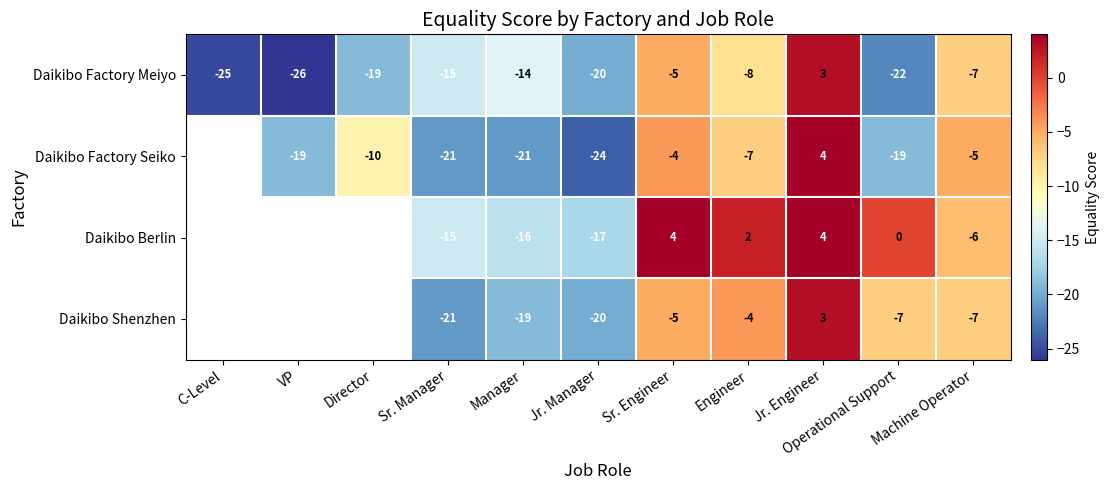

What is the sum of the Daikibo Factory Seiko values at Sr. Manager and VP?

-40